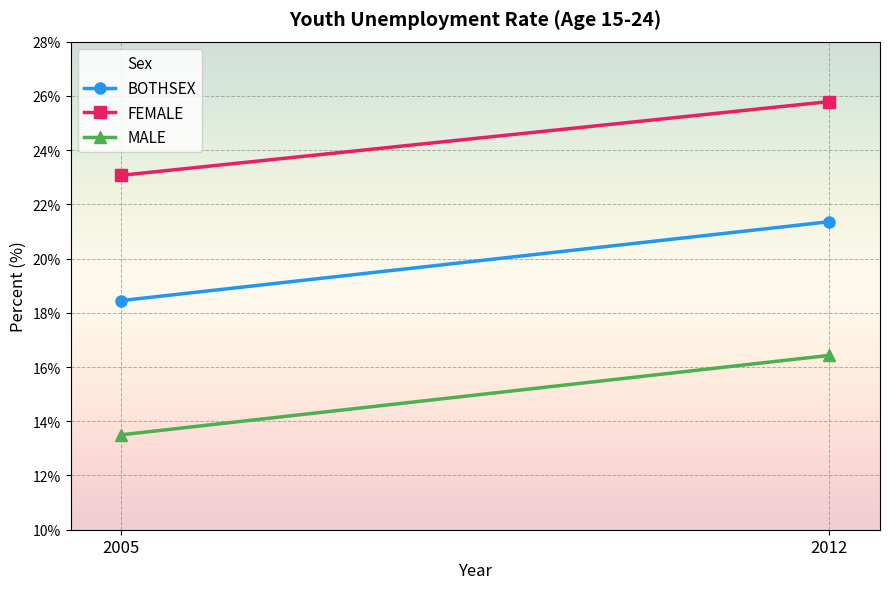

The MALE series shows 25.1 at 2012. True or false?

False